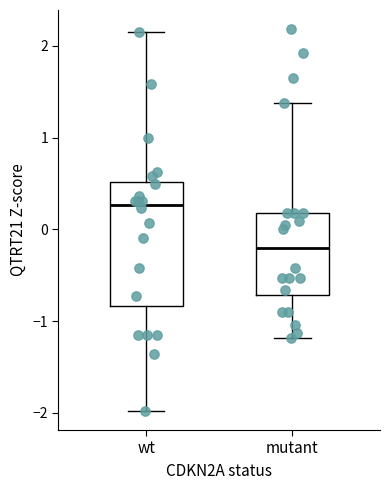

Comparing the boxes themselves (not the whiskers), which one is the tallest?

wt